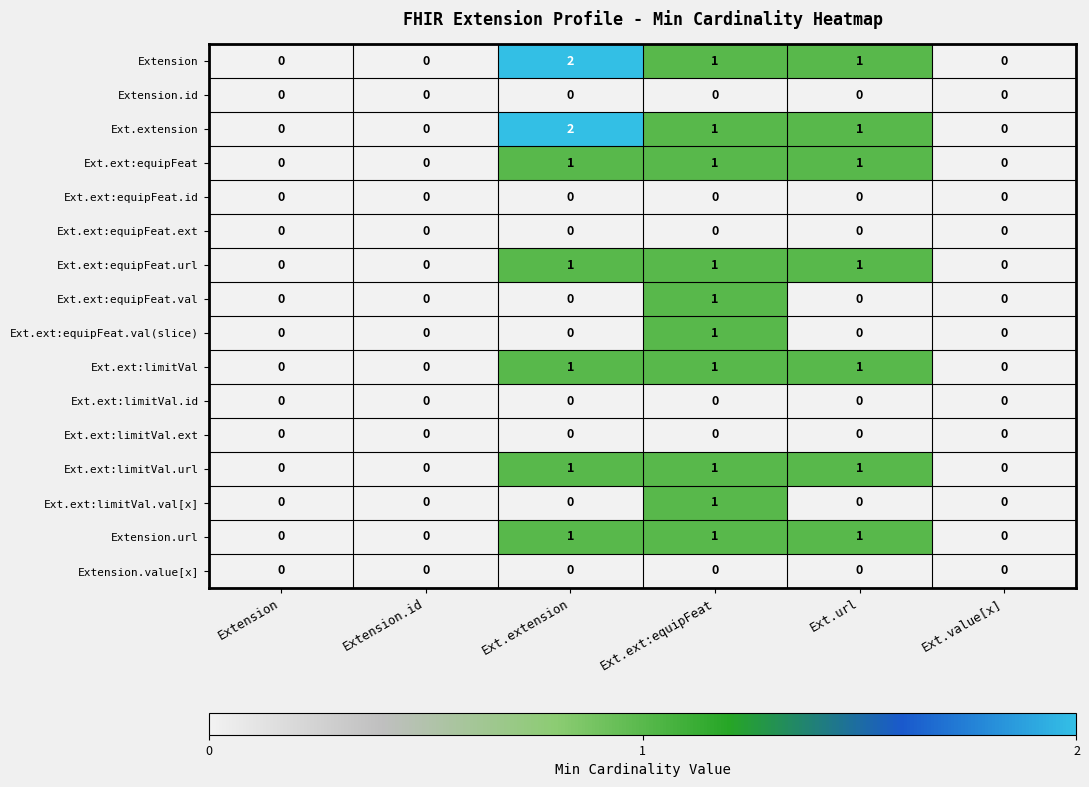

Is it true that Ext.ext:limitVal.id equals 0 at Extension?

True